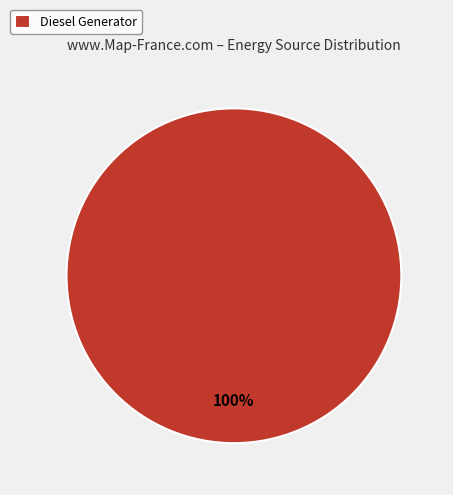

Rank the categories by value from lowest to highest.

Diesel Generator